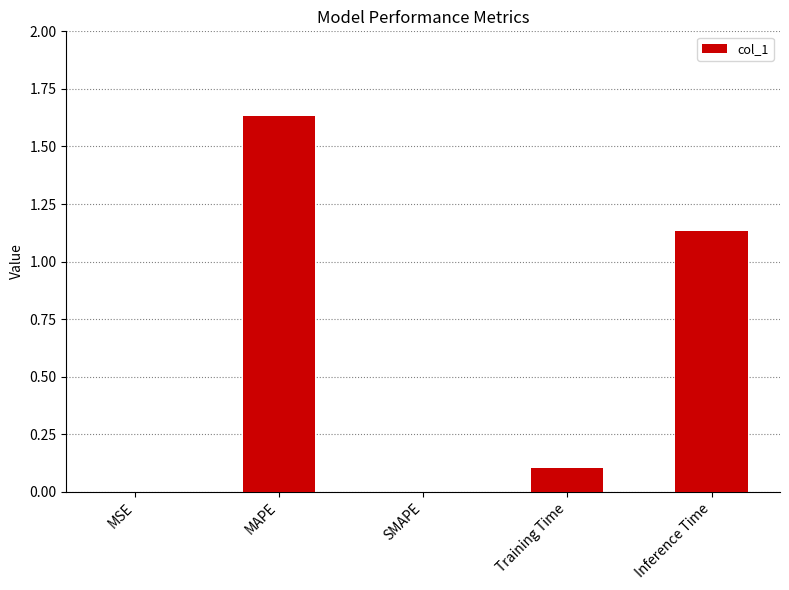

Between Inference Time and SMAPE, which is larger?

Inference Time